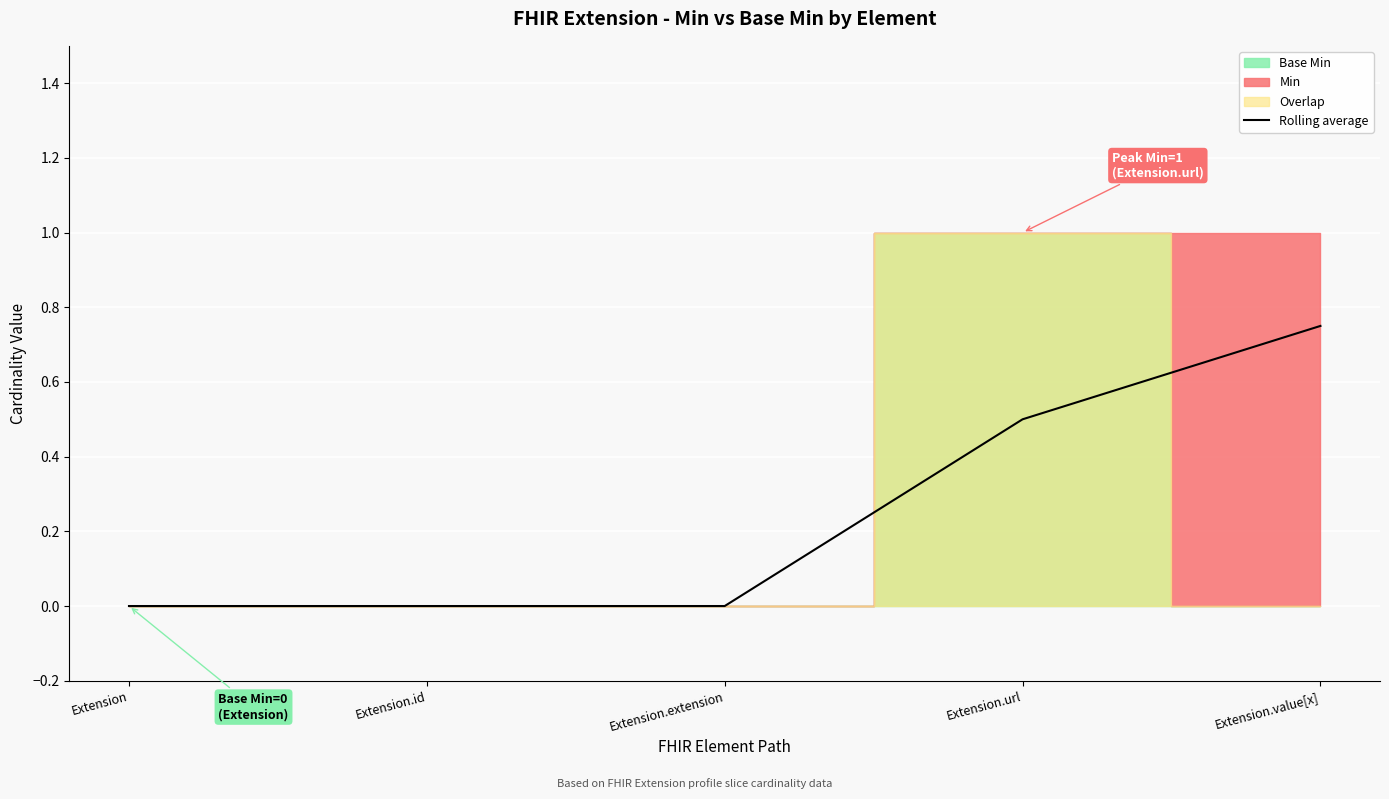

What is the change in value from Extension.extension to Extension.value[x]?

+0.8